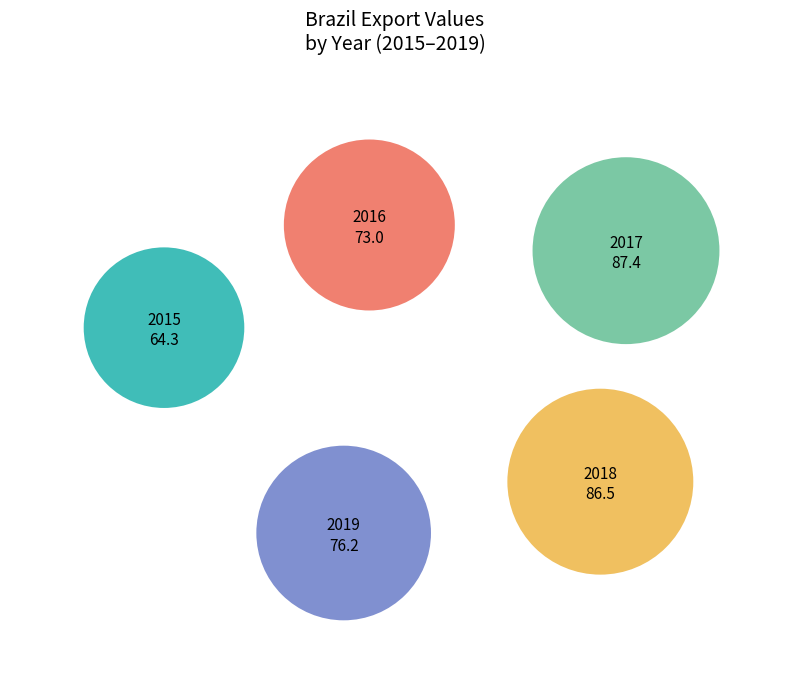

To the nearest percent, what percentage of the pie is 2016?

19%